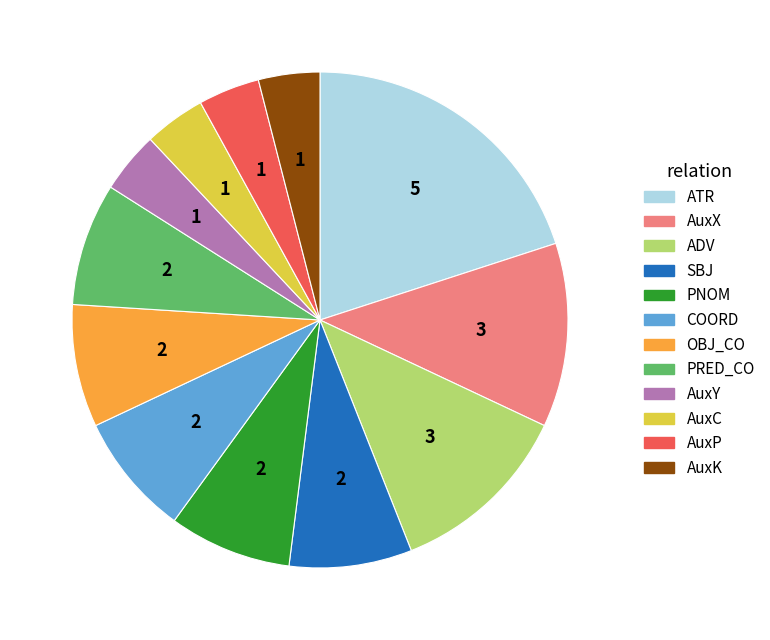

Is there a majority slice in this chart?

No